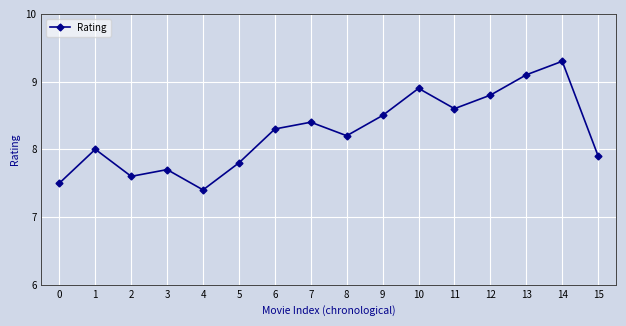

What is the ratio of the value at 14 to the value at 1?

1.2